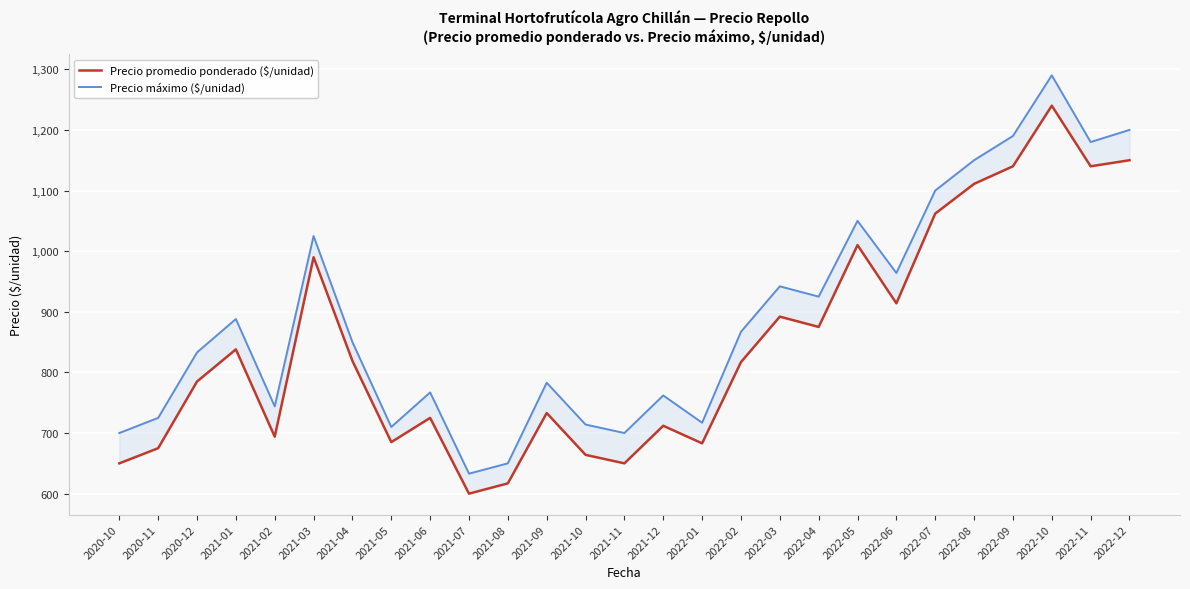

Reading left to right, what are all the values shown in this chart?

Precio promedio ponderado ($/unidad): 650	675	785	838	694	990	819	685	725	600	617	733	664	650	712	683	817	892	875	1010	914	1062	1111	1140	1240	1140	1150
Precio máximo ($/unidad): 700	725	833	888	744	1025	850	710	767	633	650	783	714	700	762	717	867	942	925	1050	964	1100	1150	1190	1290	1180	1200